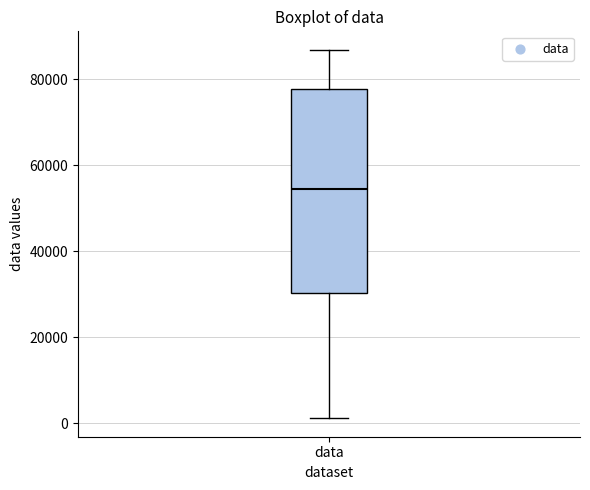

Transcribe this box plot: give where the median line is, the range the box spans, and where the two whiskers end, as read against the y-axis. The values are not printed on the chart, so give them approximately, as read against the axis.

median 54000, box 30000 to 78000, whiskers 2000 to 86000